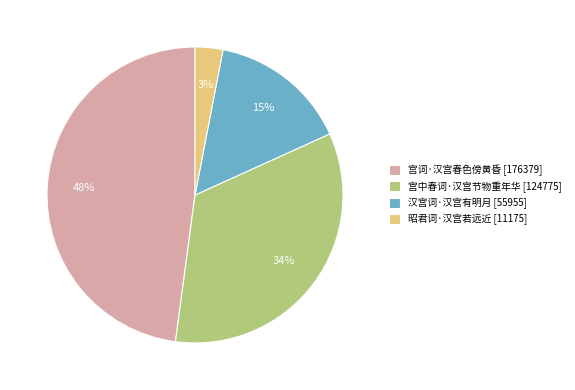

What percentage is the 昭君词·汉宫若远近 slice, to the nearest percent?

3%